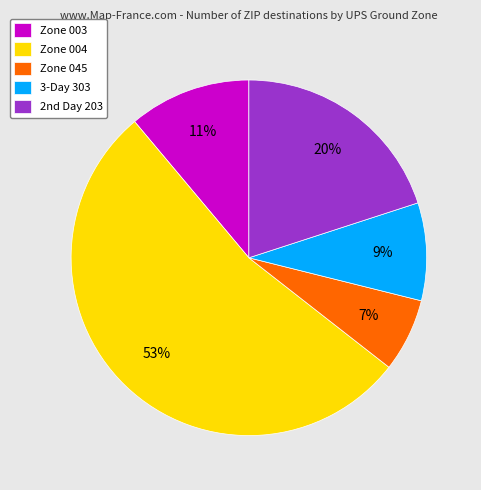

Rank the categories by value from highest to lowest.

Zone 004, 2nd Day 203, Zone 003, 3-Day 303, Zone 045